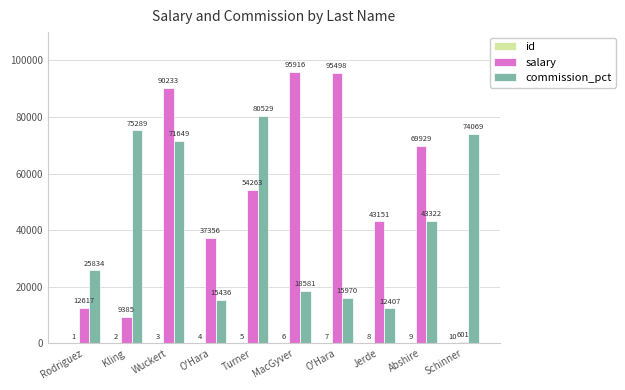

At which label is salary closest to 48258?

Jerde